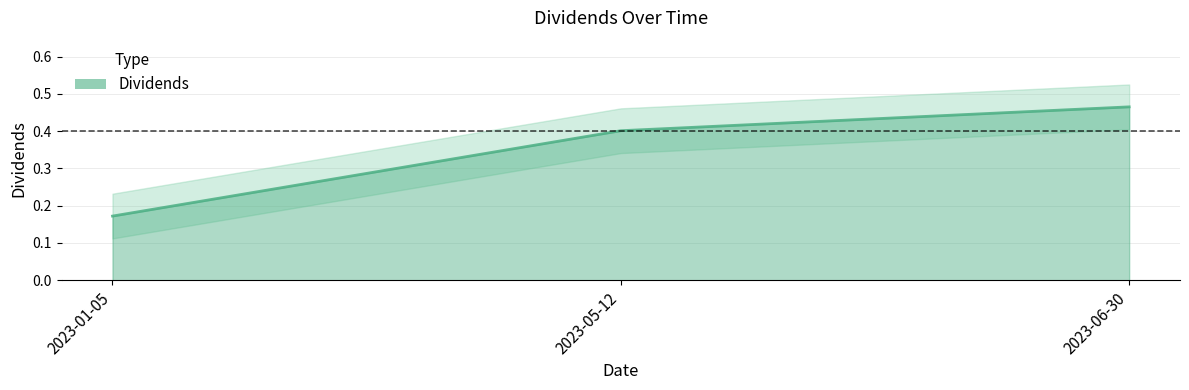

Where is the data nearest to the value 0?

2023-01-05